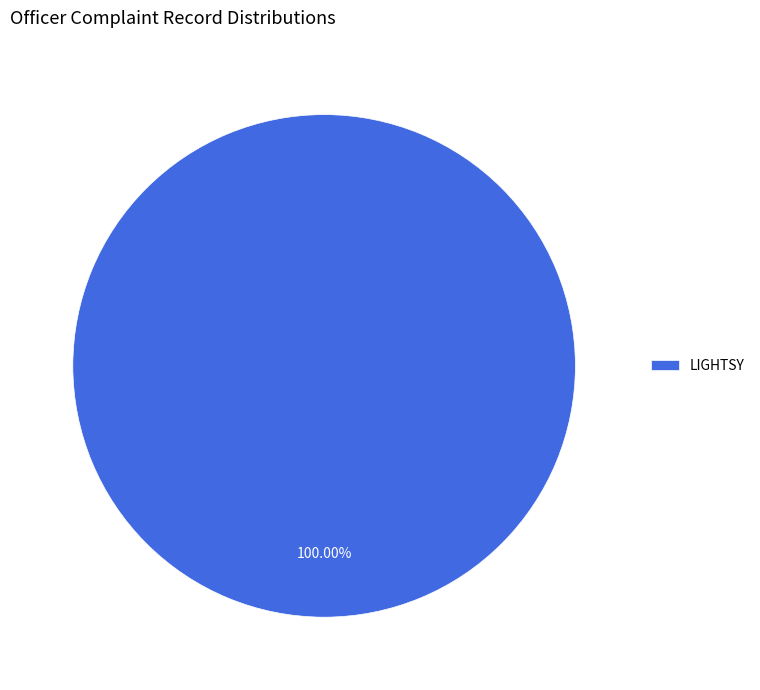

Count the number of slices in the pie.

1